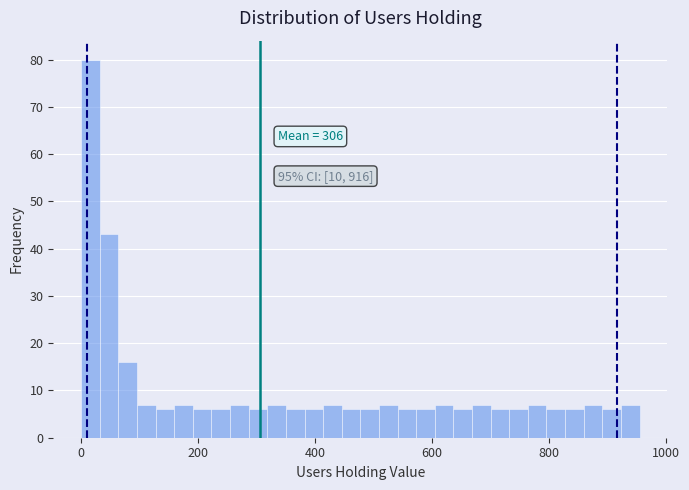

Around what value on the x-axis is the tallest bar? Give the approximate position of its centre, as read against the axis.

20